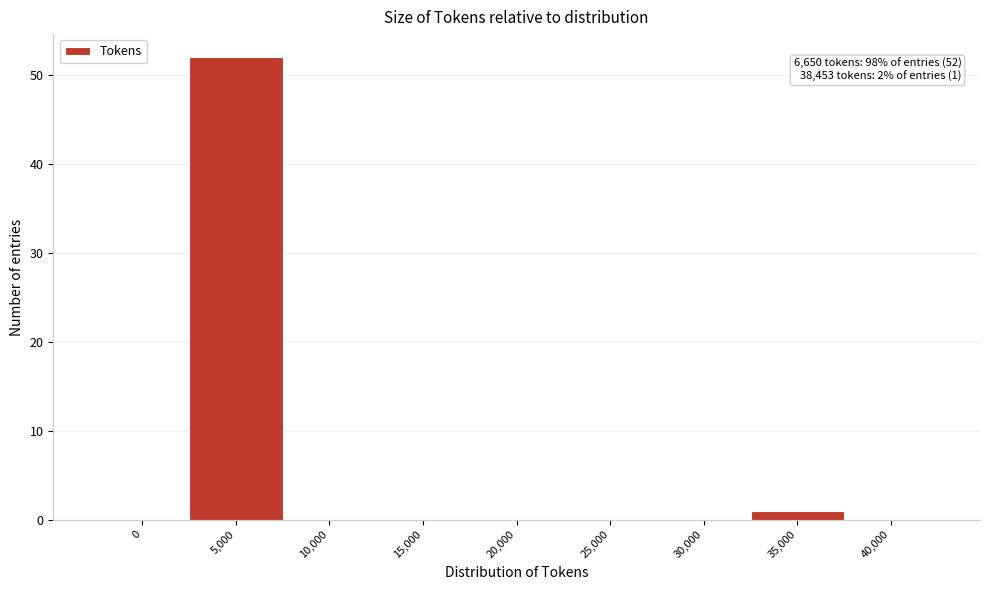

Reading left to right, extract all data points from this chart.

0=0	5,000=52	10,000=0	15,000=0	20,000=0	25,000=0	30,000=0	35,000=1	40,000=0